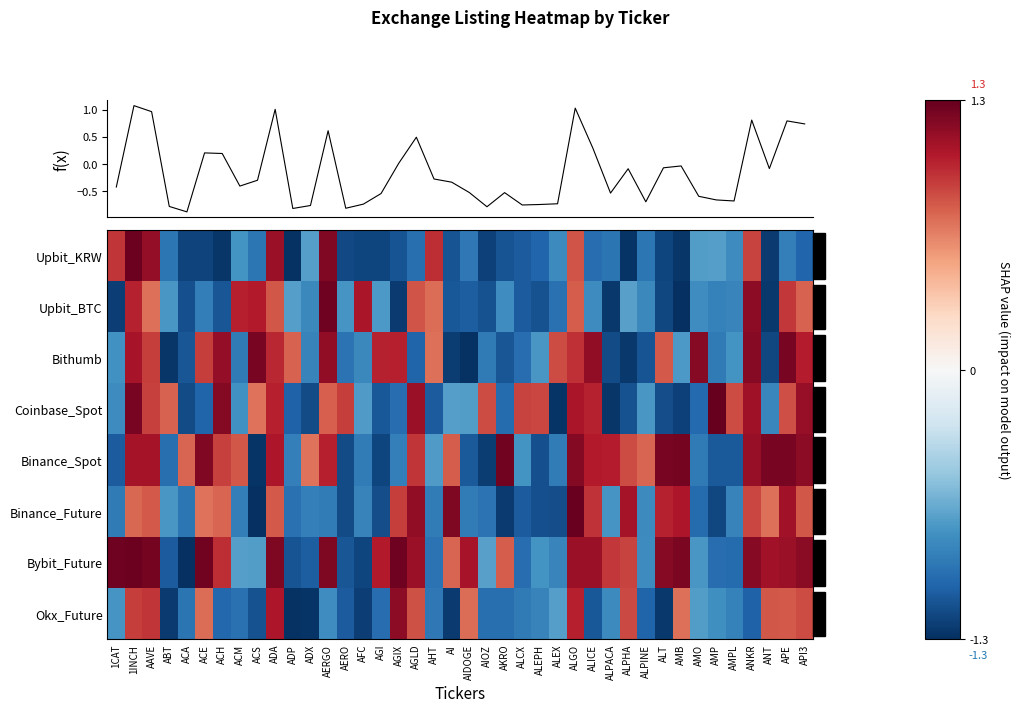

Read the Upbit_KRW value at AMP.

-0.7